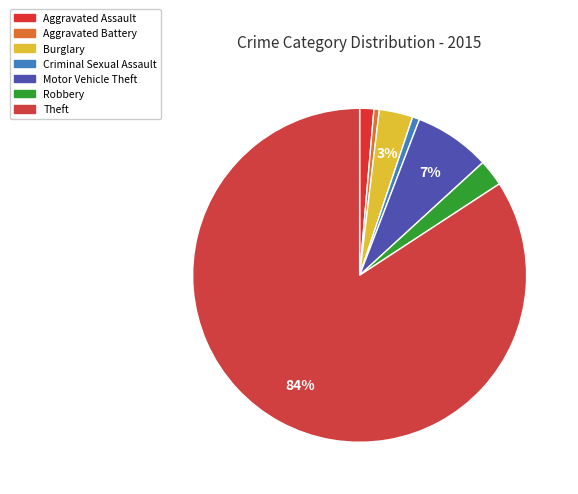

To the nearest percent, what percentage of the pie is Burglary?

3%